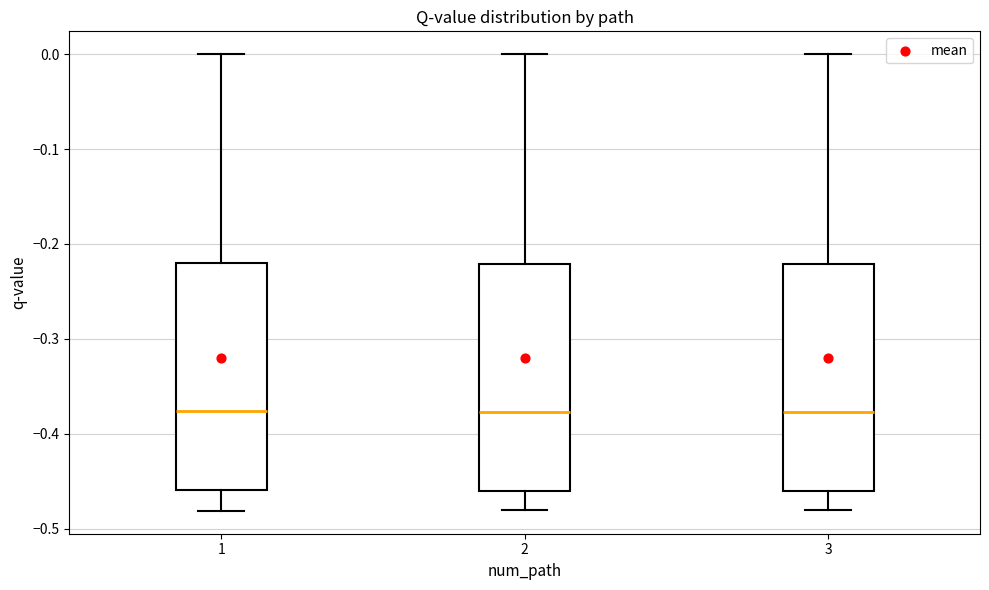

Reading left to right, transcribe this box plot: for each box, give where its median line is, the range the box spans, and where its two whiskers end, as read against the y-axis. The values are not printed on the chart, so give them approximately, as read against the axis.

1: median -0.38, box -0.46 to -0.22, whiskers -0.48 to 0.00
2: median -0.38, box -0.46 to -0.22, whiskers -0.48 to 0.00
3: median -0.38, box -0.46 to -0.22, whiskers -0.48 to 0.00